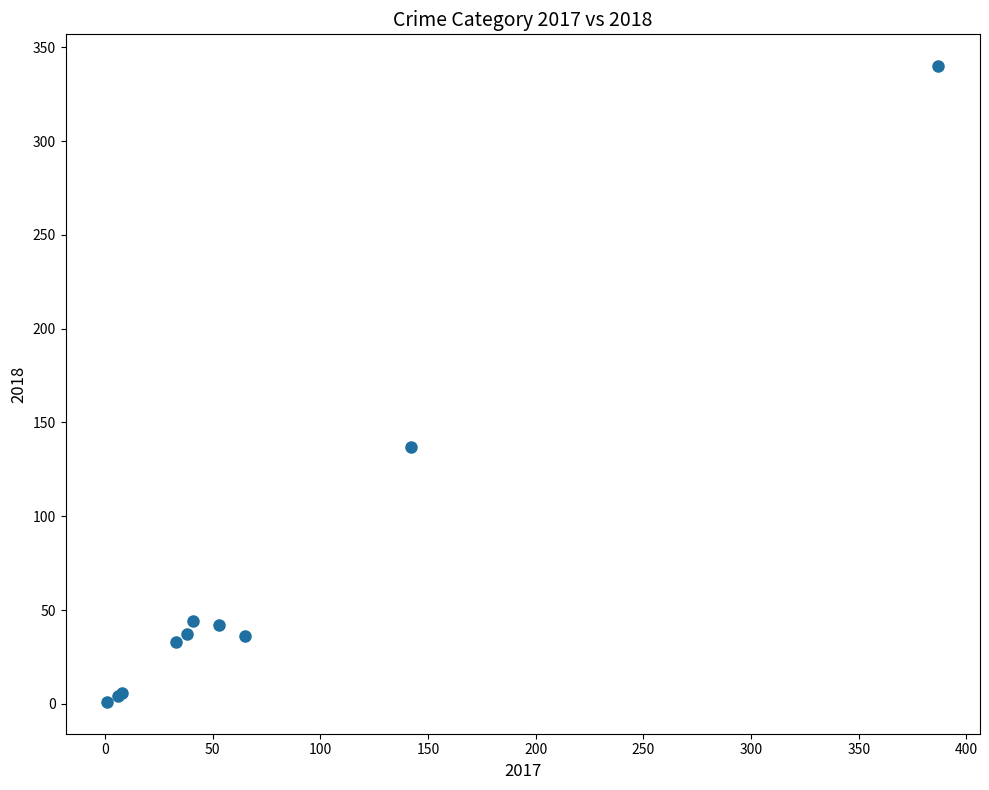

What Y value in the scatter plot is closest to 170?

137